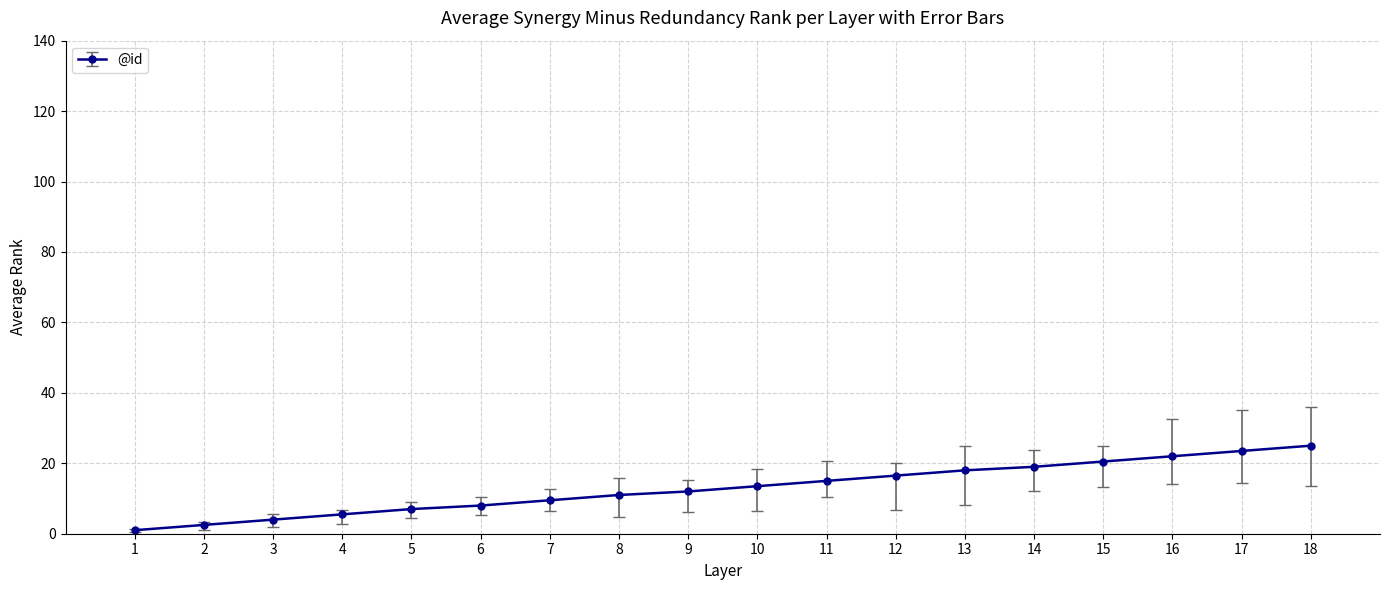

Reading left to right, list all the values displayed in this chart.

1=1.0	2=2.5	3=4.0	4=5.5	5=7.0	6=8.0	7=9.5	8=11.0	9=12.0	10=13.5	11=15.0	12=16.5	13=18.0	14=19.0	15=20.5	16=22.0	17=23.5	18=25.0